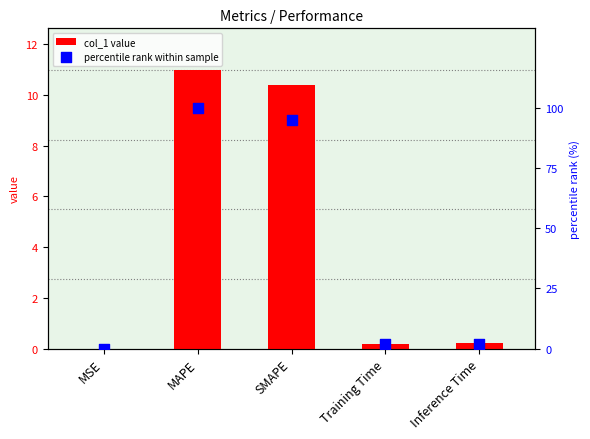

Is the value of percentile rank within sample at SMAPE greater than the value of col_1 value at Training Time?

Yes